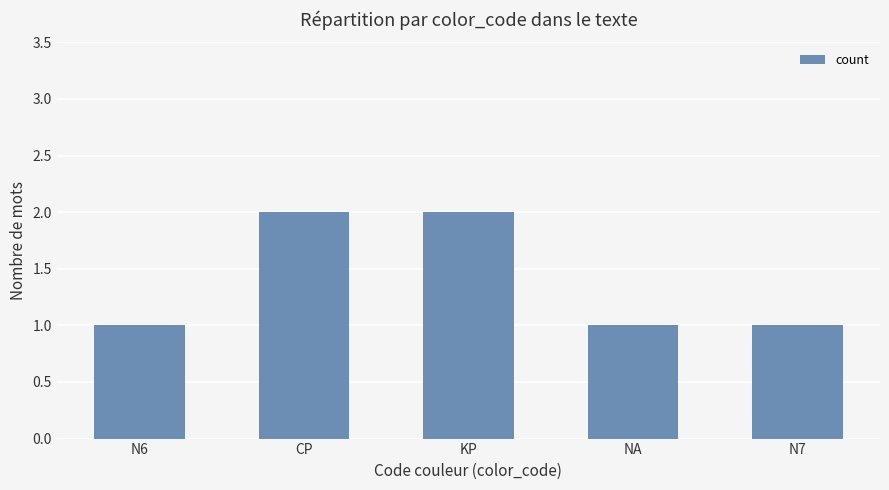

True or false: the data shows 2 at KP.

True